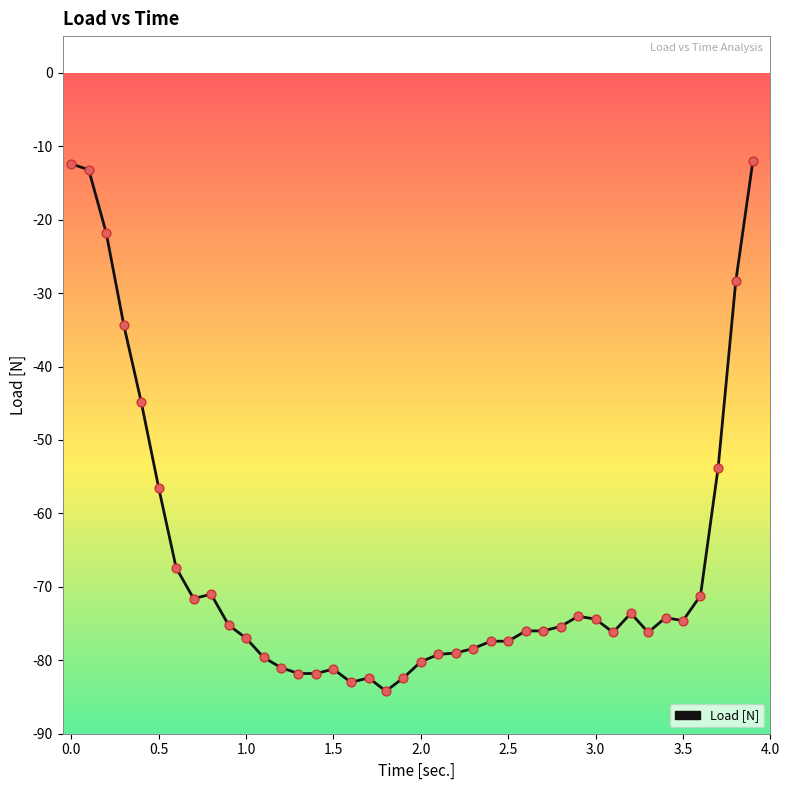

What is the greatest value displayed?

-12.0